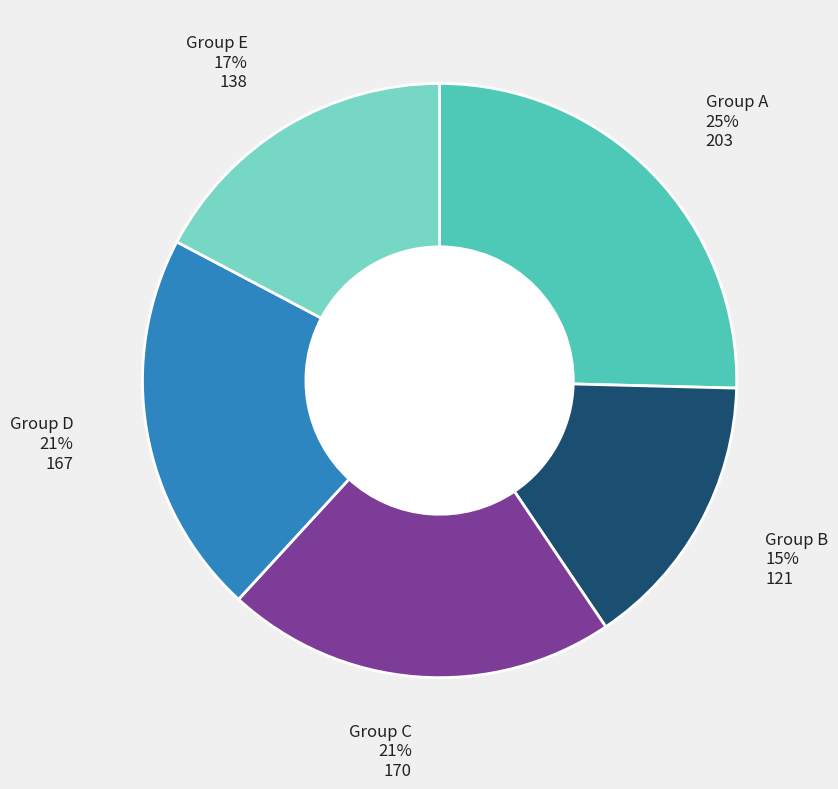

To the nearest percent, what is the combined percentage of Group C and Group B?

36%